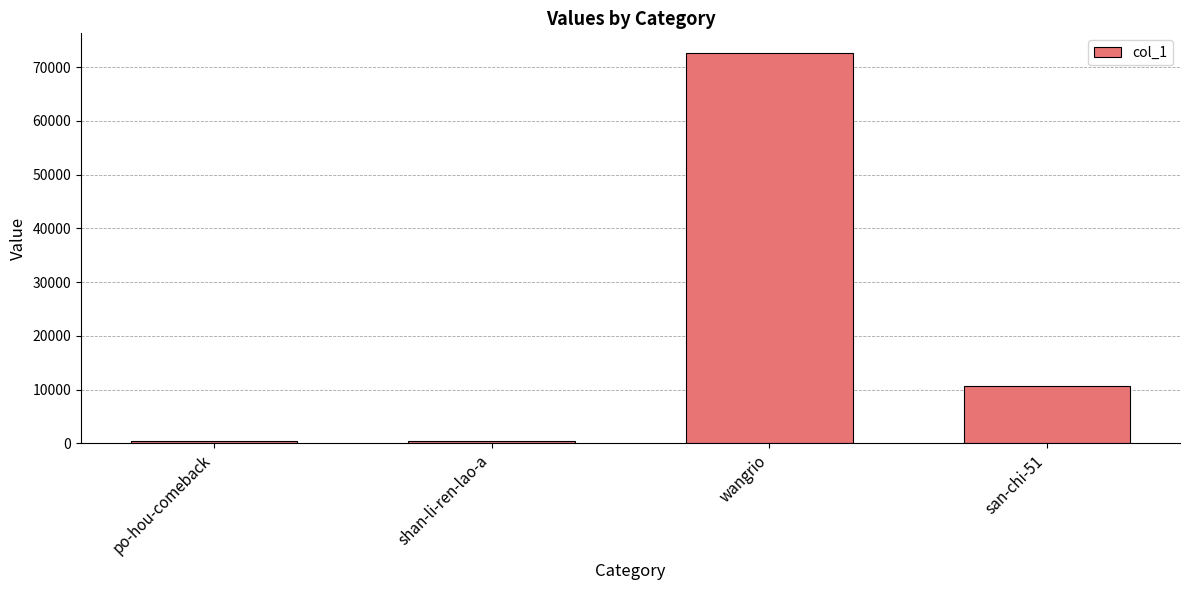

What is the greatest value displayed?

72639